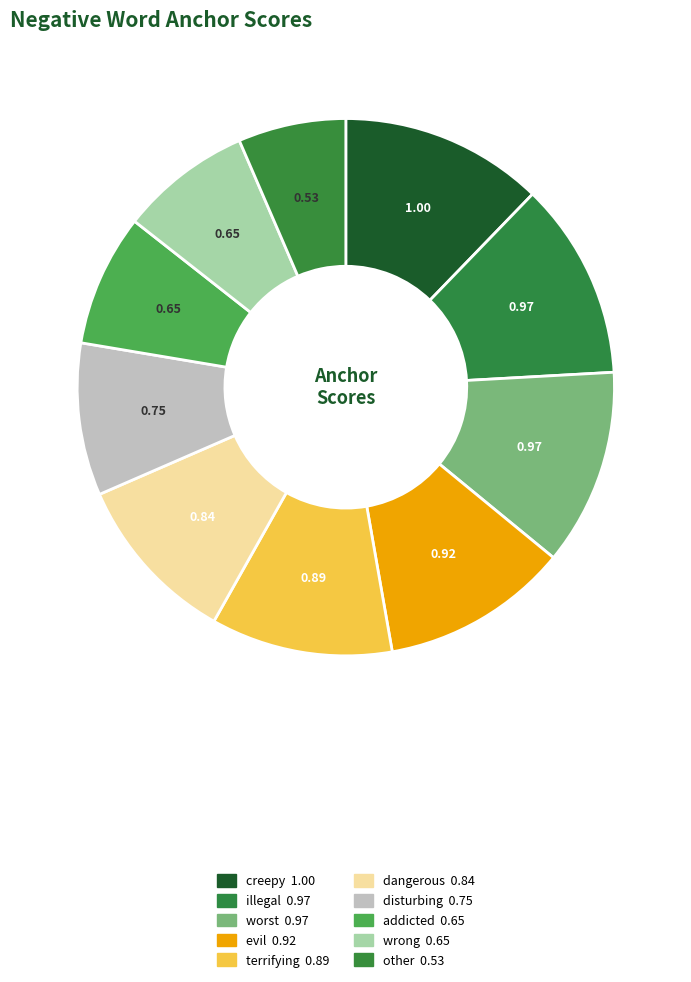

Rank the categories by value from lowest to highest.

other, wrong, addicted, disturbing, dangerous, terrifying, evil, worst, illegal, creepy